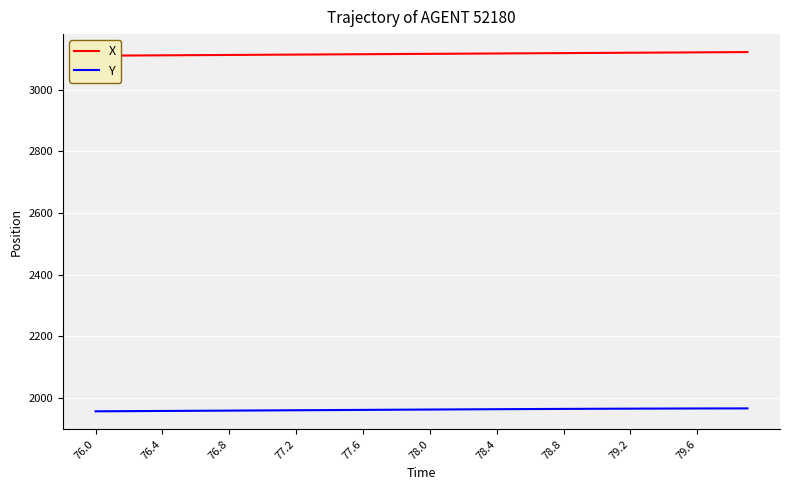

Reading right to left, extract all data points from this chart.

X: 3121.6	3121.3	3120.9	3120.6	3120.3	3120.0	3119.7	3119.4	3119.1	3118.8	3118.5	3118.3	3118.0	3117.7	3117.4	3117.1	3116.8	3116.4	3116.1	3115.8	3115.5	3115.2	3114.9	3114.6	3114.3	3114.0	3113.7	3113.4	3113.1	3112.8	3112.5	3112.2	3111.9	3111.7	3111.3	3111.1	3110.8	3110.5	3110.2	3109.9
Y: 1966.9	1966.8	1966.7	1966.6	1966.5	1966.4	1966.2	1966.0	1965.9	1965.7	1965.5	1965.3	1965.0	1964.8	1964.5	1964.3	1964.0	1963.8	1963.5	1963.2	1962.9	1962.6	1962.3	1962.1	1961.8	1961.5	1961.2	1960.9	1960.6	1960.3	1960.0	1959.7	1959.4	1959.2	1958.9	1958.6	1958.3	1958.0	1957.7	1957.5